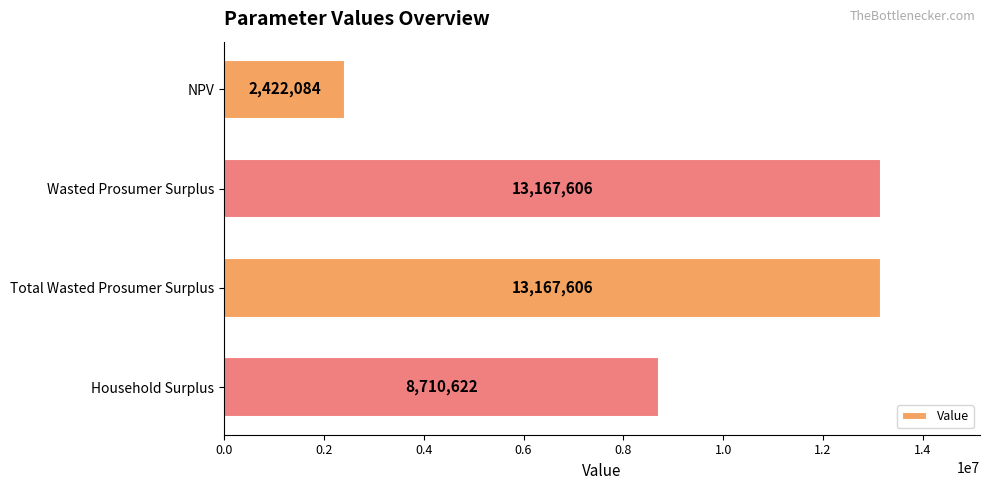

What is the difference between the maximum and minimum values?

10745522.0